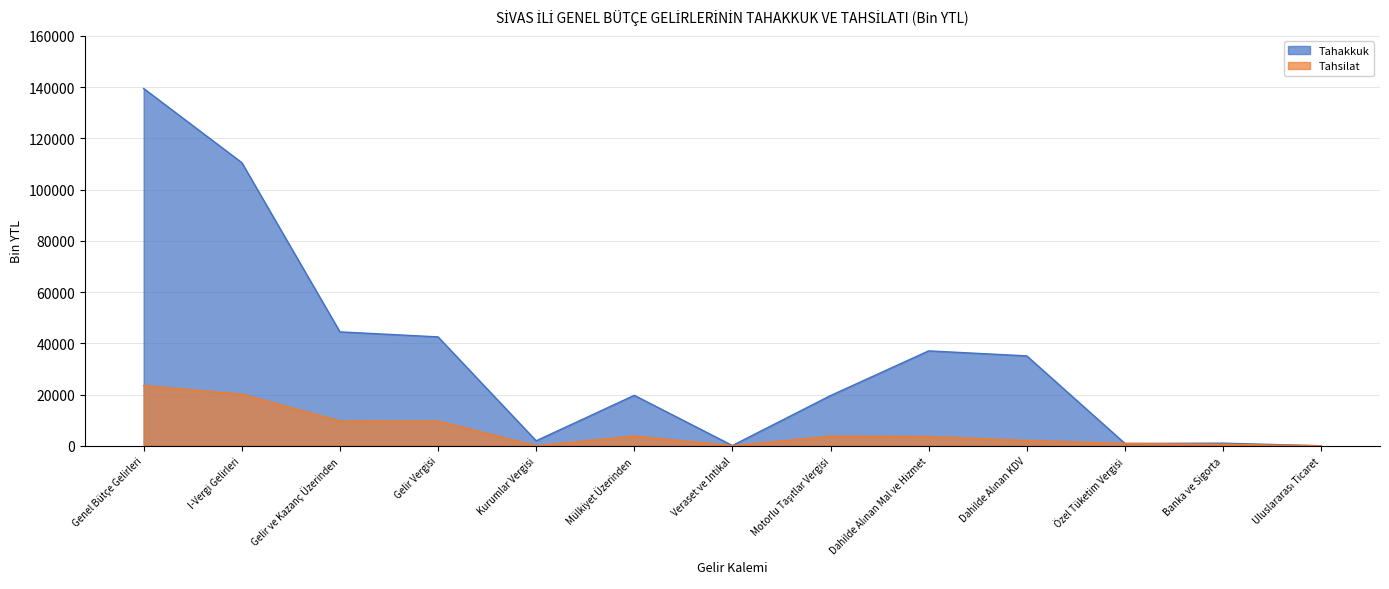

What is the total value across all series at Gelir Vergisi?

52190